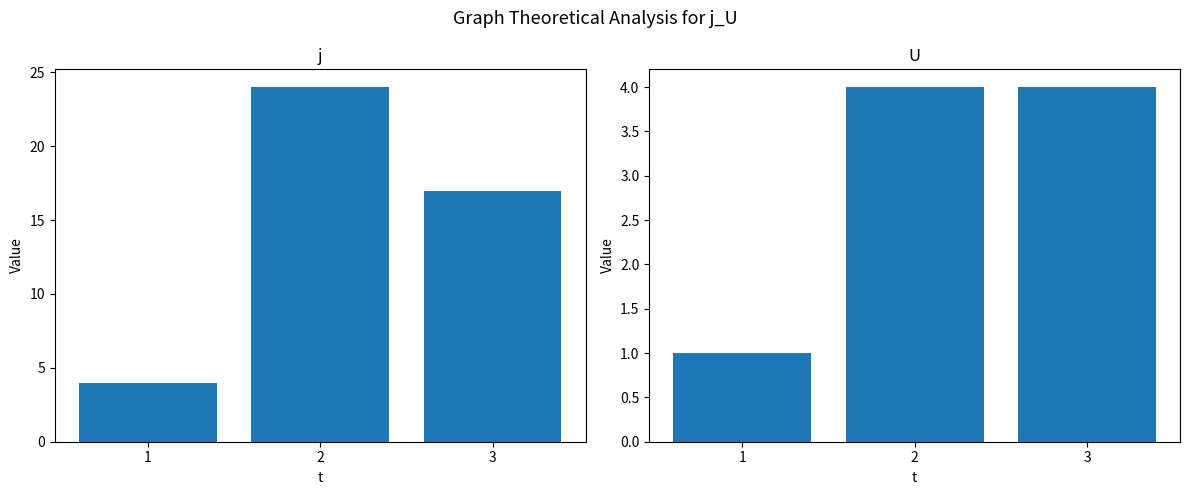

What is the minimum value shown in the chart?

1